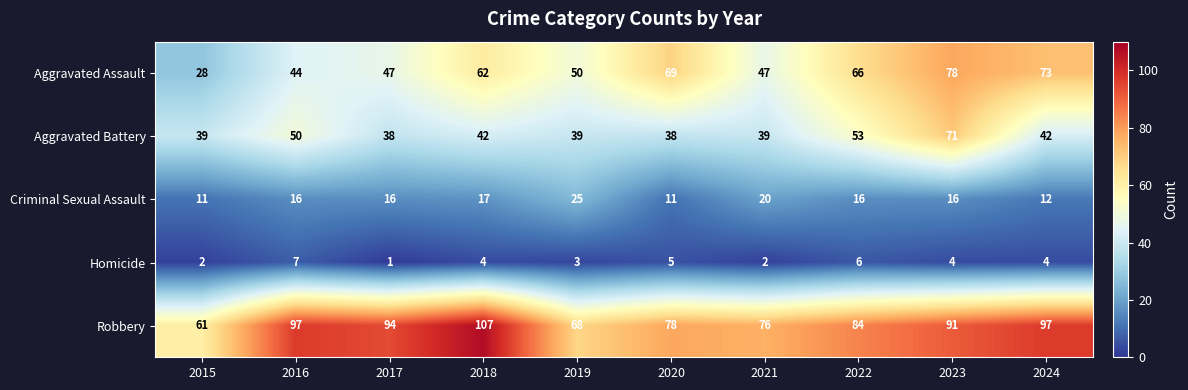

What is the greatest value displayed?

107